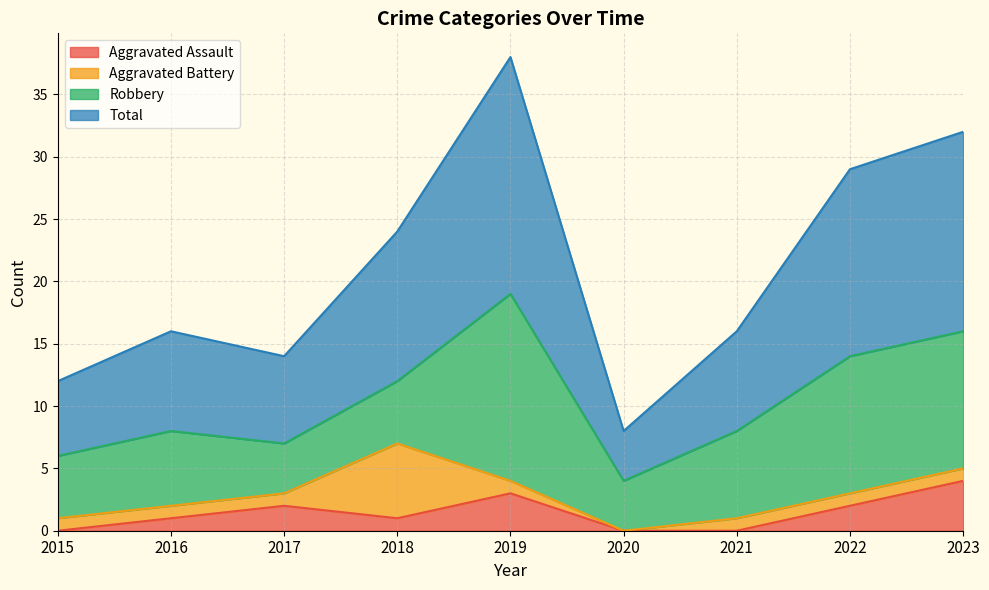

Between 2020 and 2022, which series saw the biggest shift?

Total